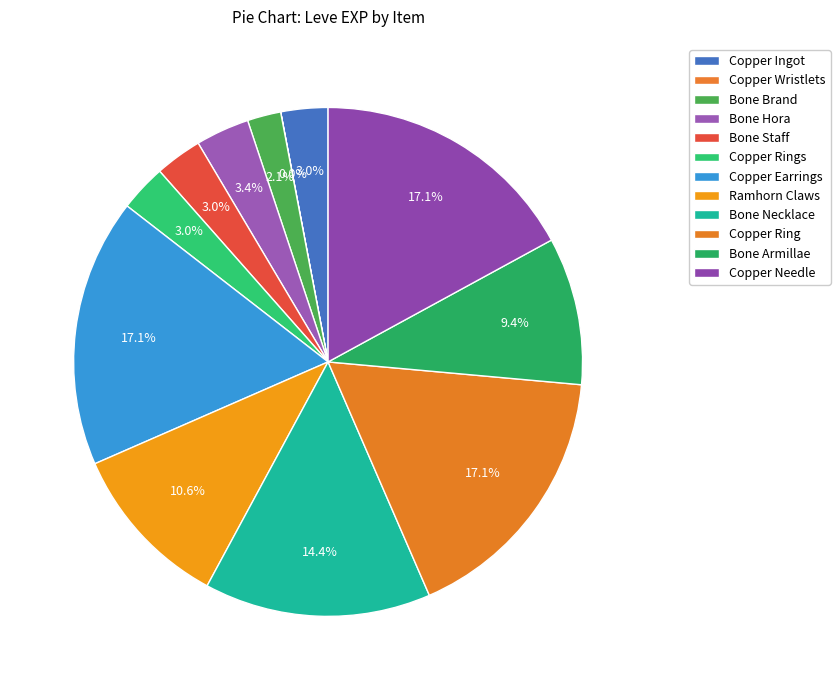

To the nearest percent, what percentage of the pie is Copper Ingot?

3%